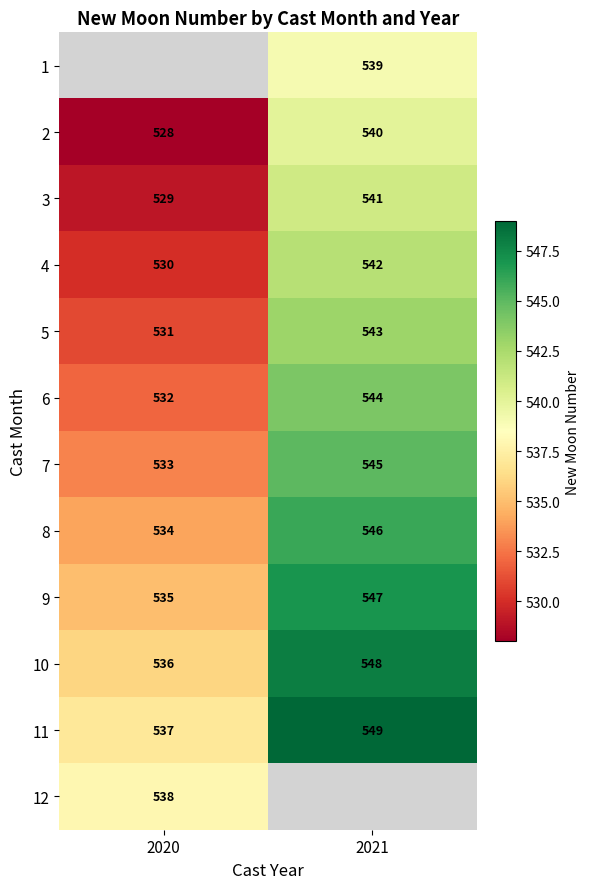

What is the approximate value of 9 at 2020, to the nearest 10?

540